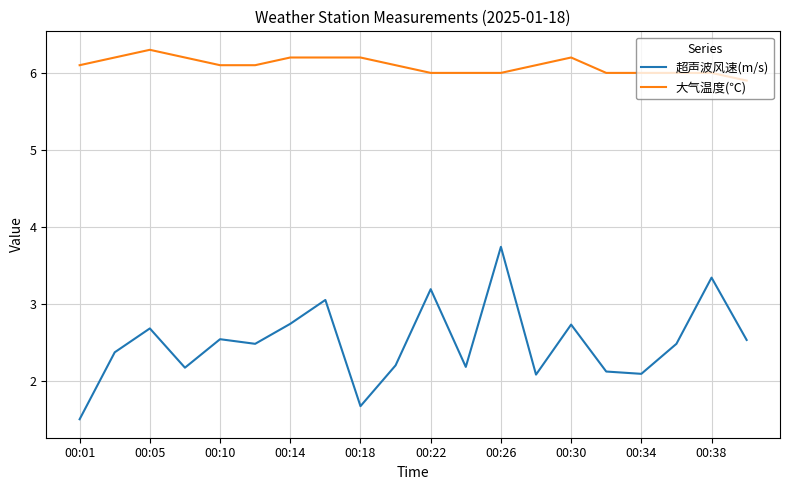

Which series has the largest total across all categories?

大气温度(℃)